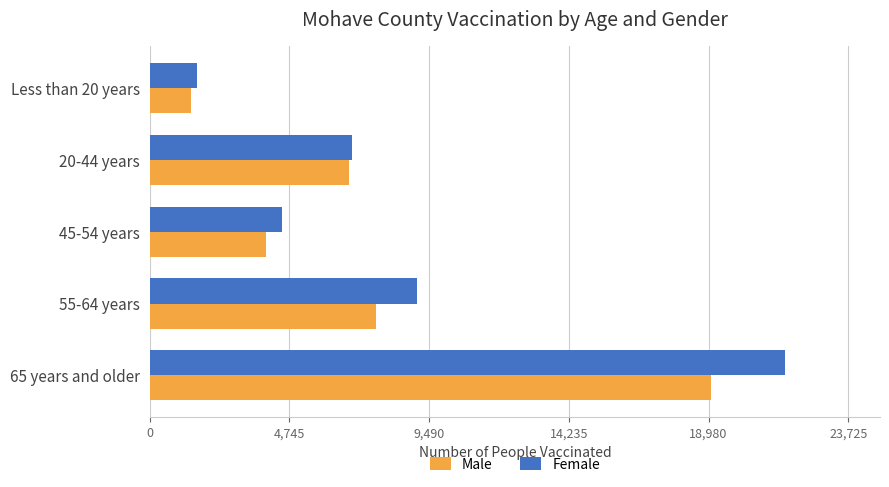

What is the minimum value for Female?

1592